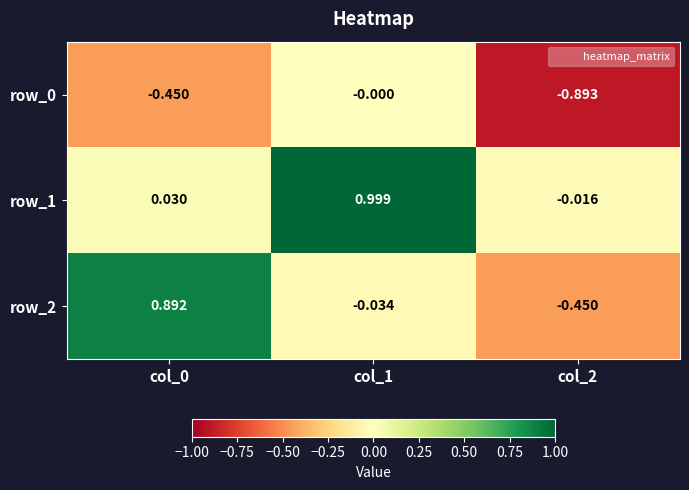

What is the sum of all row_2 values?

0.4